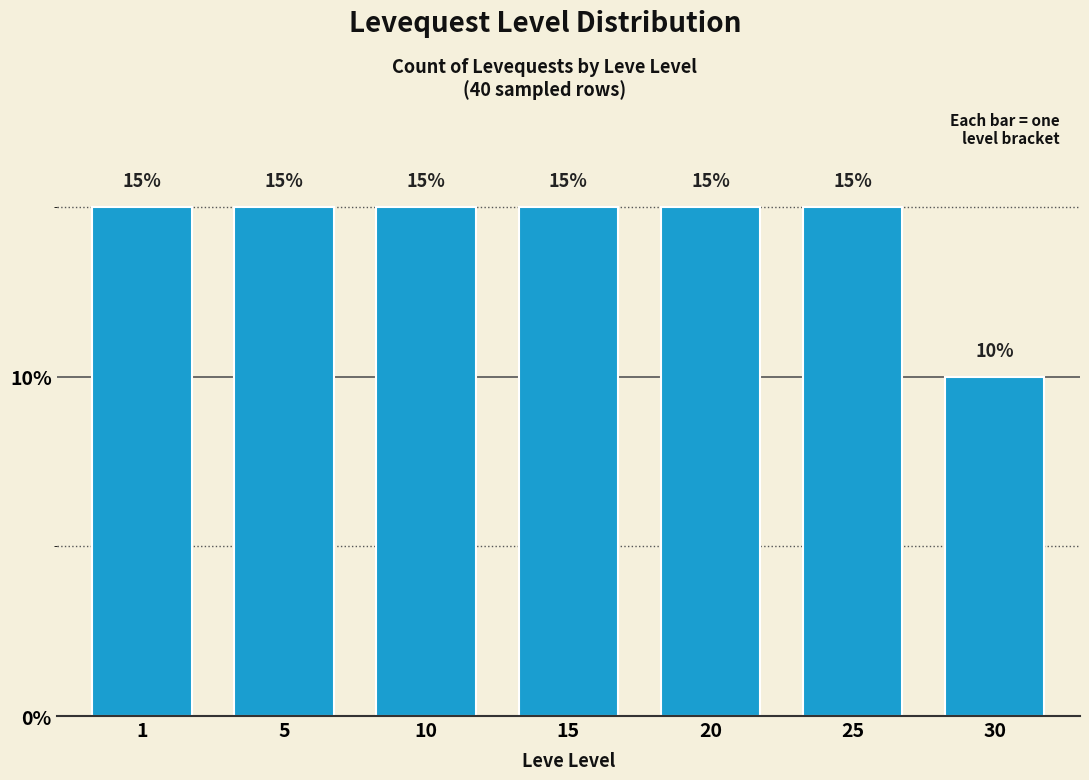

Reading left to right, transcribe all the data shown in this chart.

15	15	15	15	15	15	10